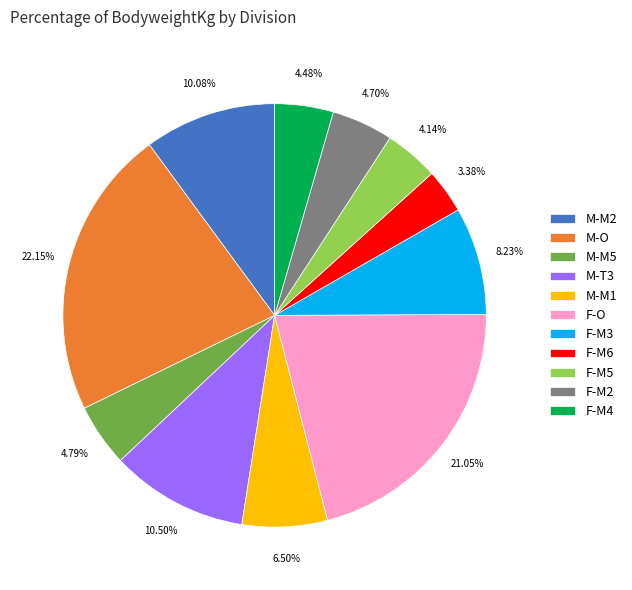

Is there any slice that represents more than half of the pie?

No